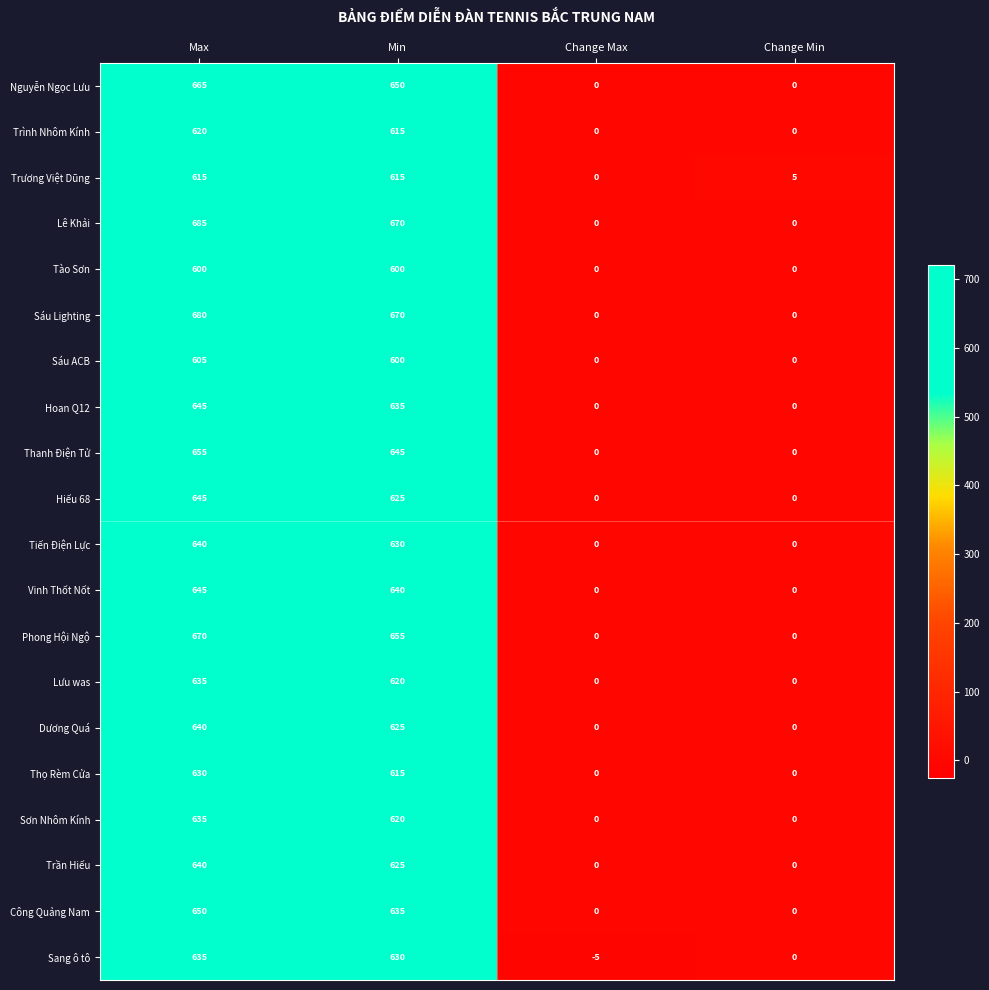

At which label is Trương Việt Dũng closest to 307?

Change Min